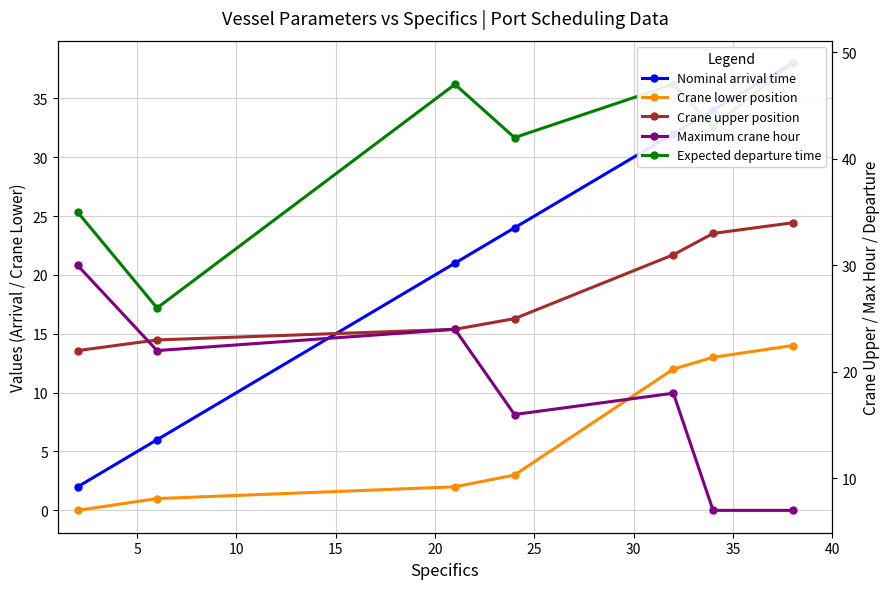

What is the average value of the Expected departure time series?

41